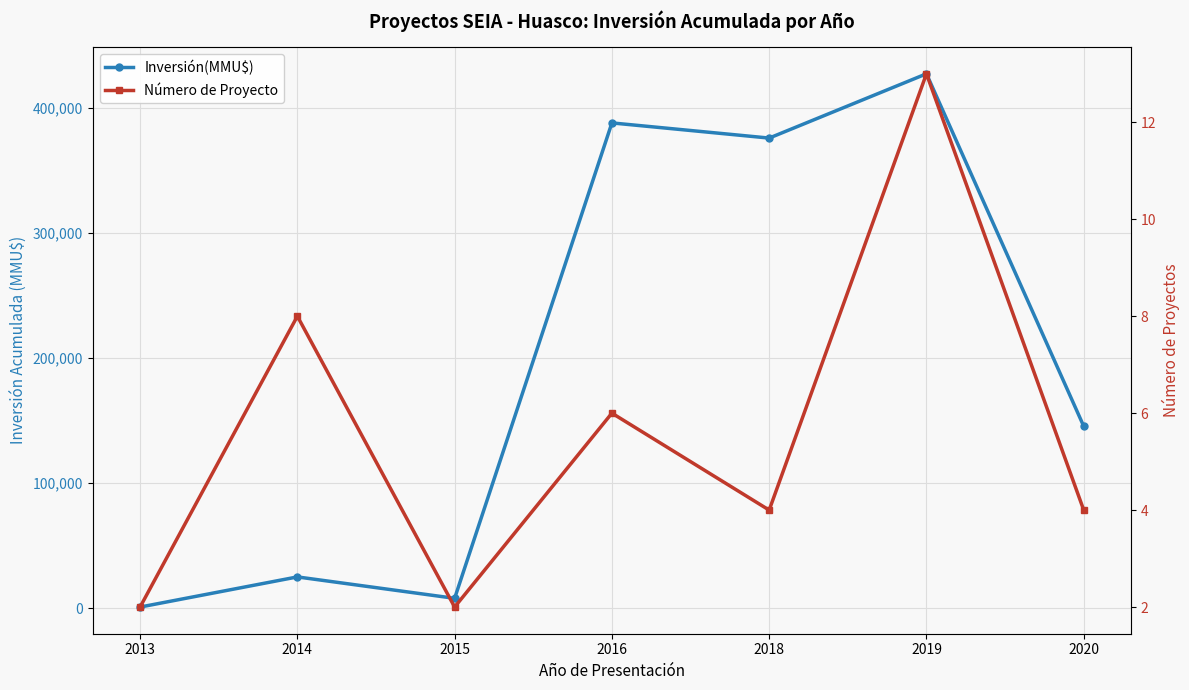

True or false: Número de Proyecto and Inversión(MMU$) cross at least once.

False